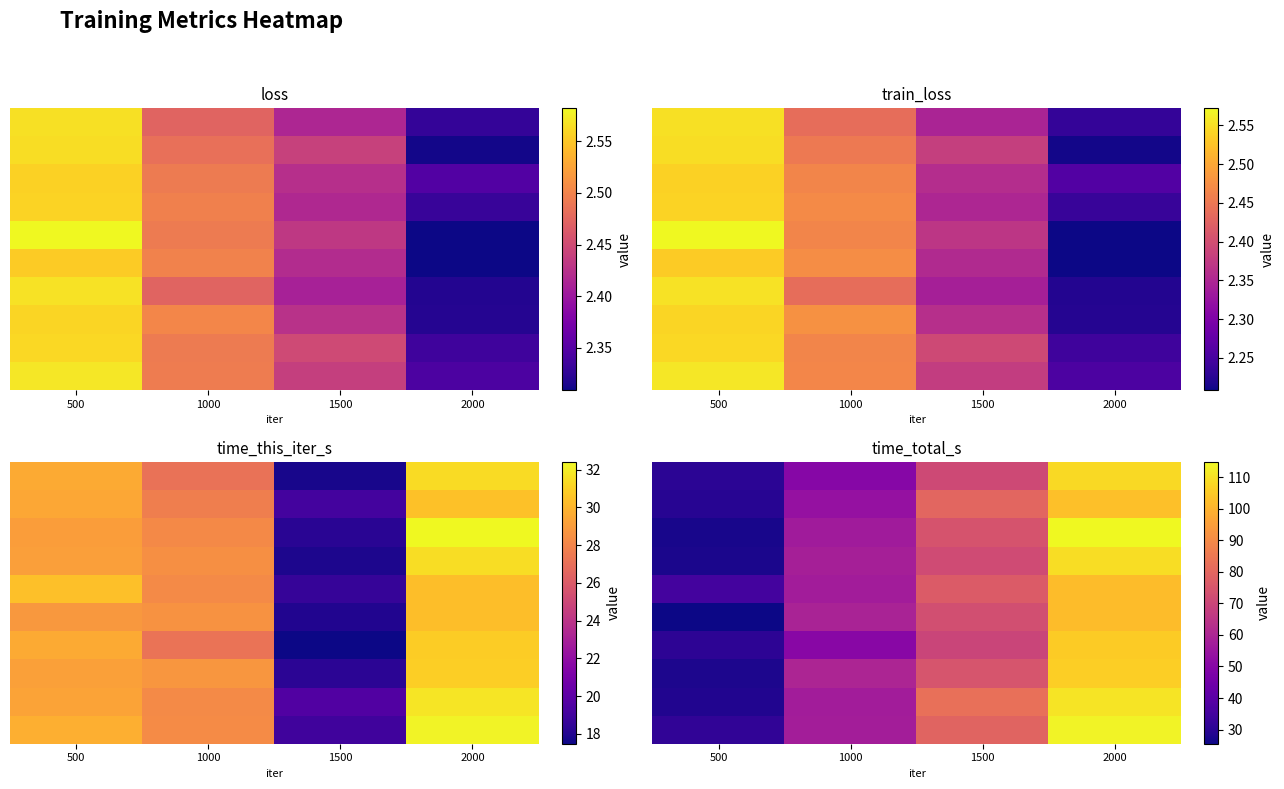

How many categories are shown in the chart?

4